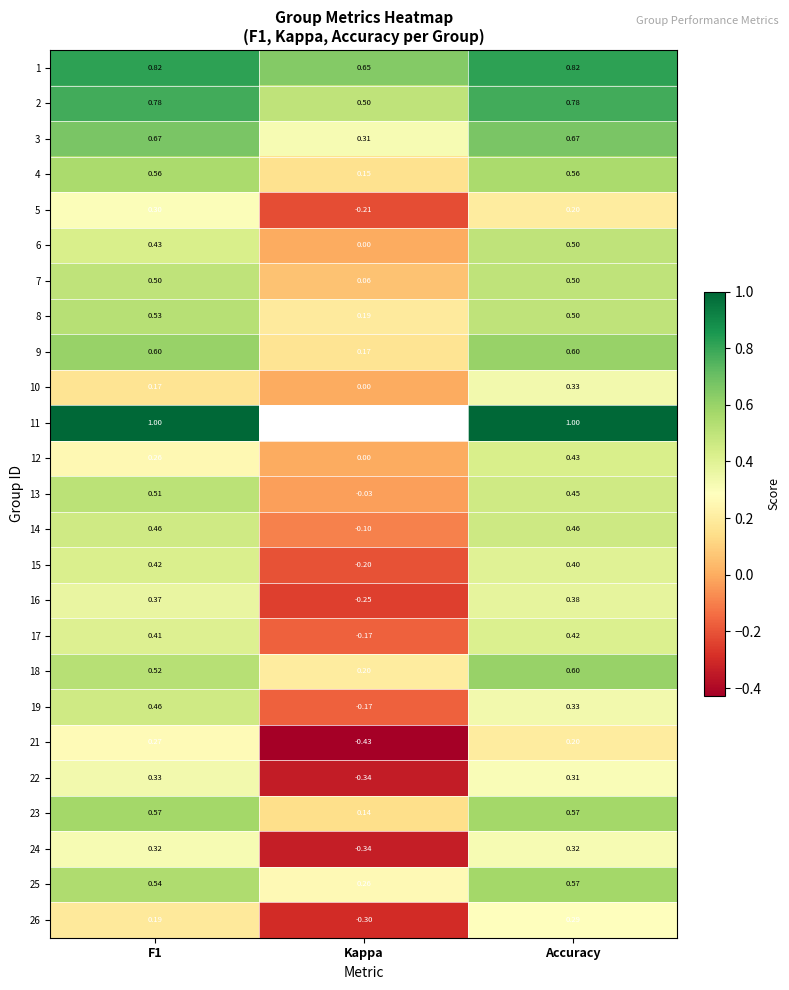

What is the approximate value of 23 at F1?

0.6